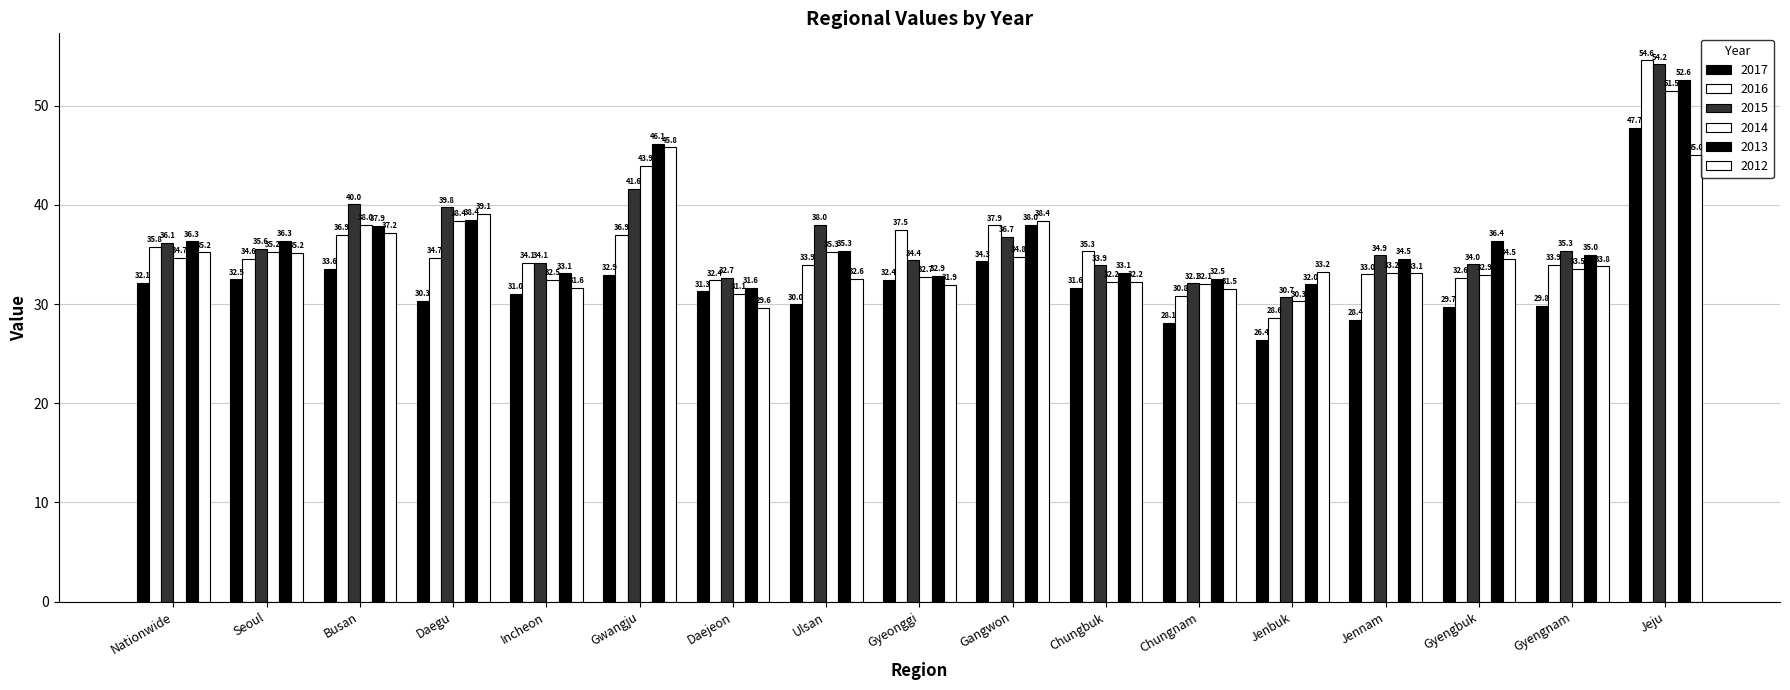

The 2012 series shows 33.1 at Jennam. True or false?

True